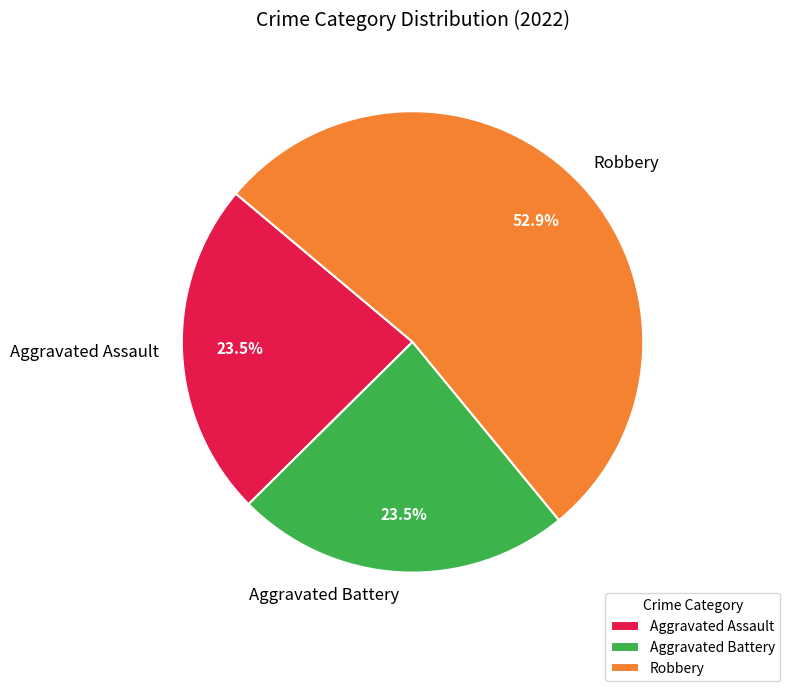

Between Aggravated Assault and Robbery, which is larger?

Robbery